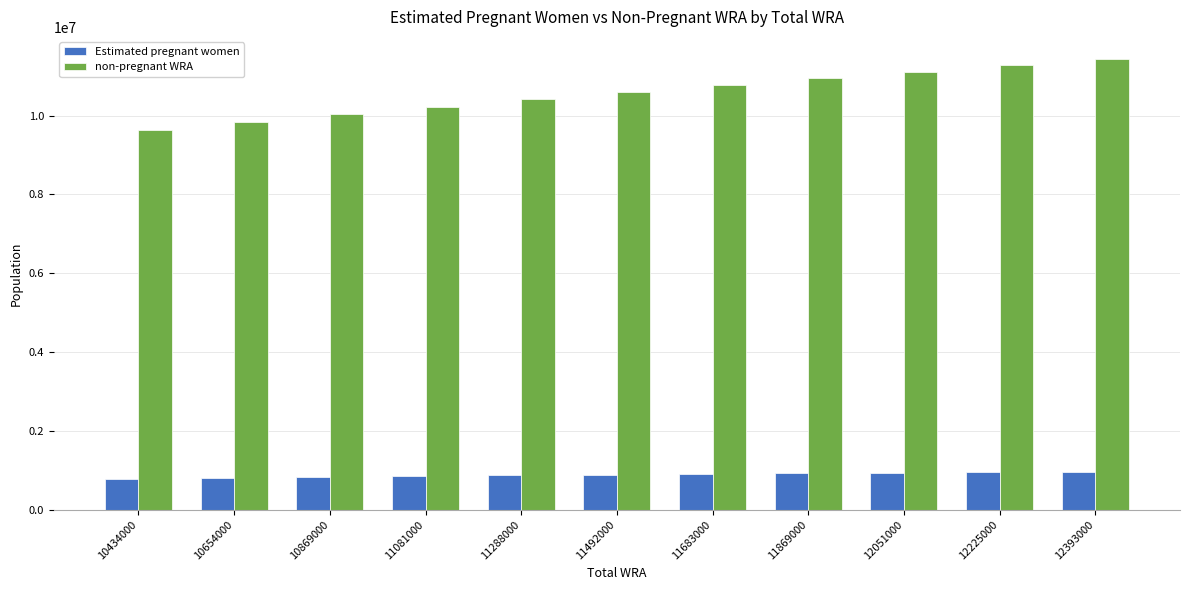

Is the value of non-pregnant WRA at 11869000 greater than the value of Estimated pregnant women at 12393000?

Yes